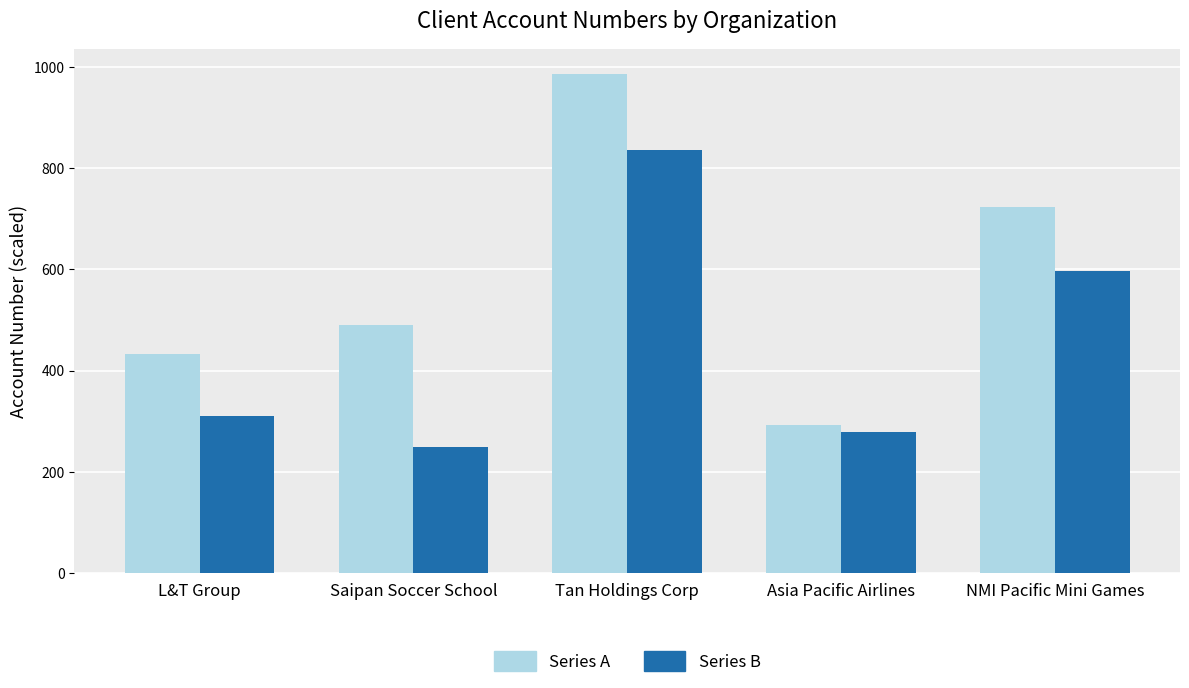

At which label does Series A reach its peak?

Tan Holdings Corp